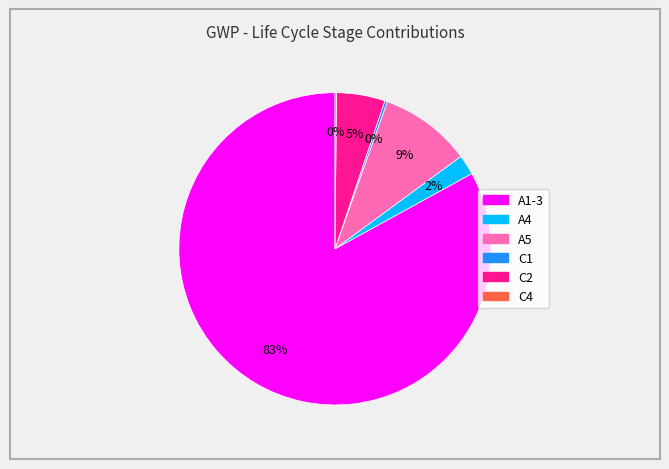

Is there any slice that represents more than half of the pie?

Yes